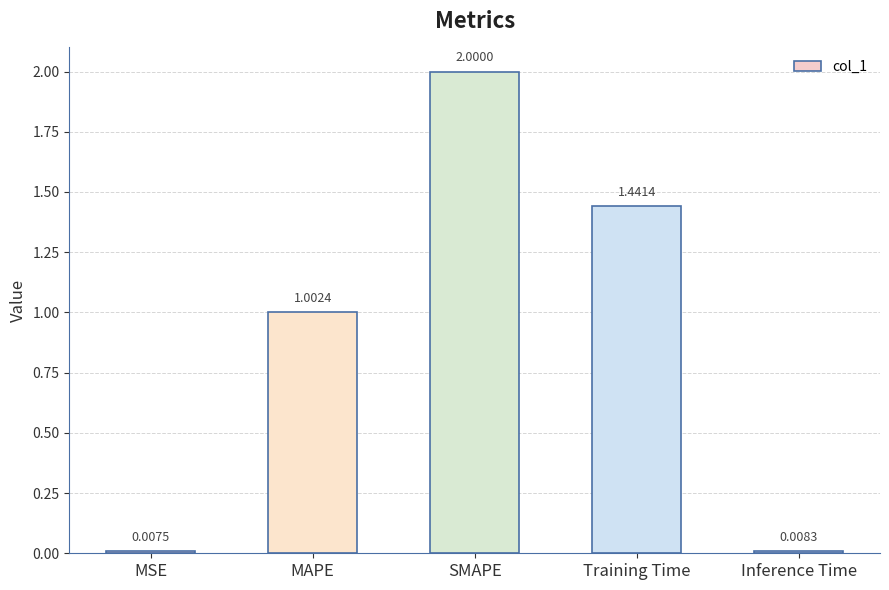

How many data points does each series have?

5